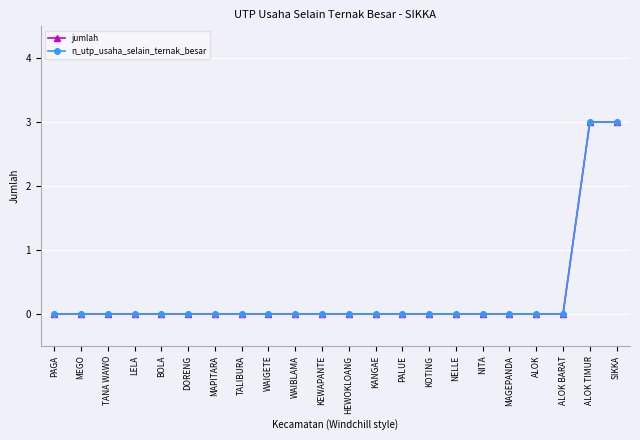

Does the chart have visible grid lines?

Yes